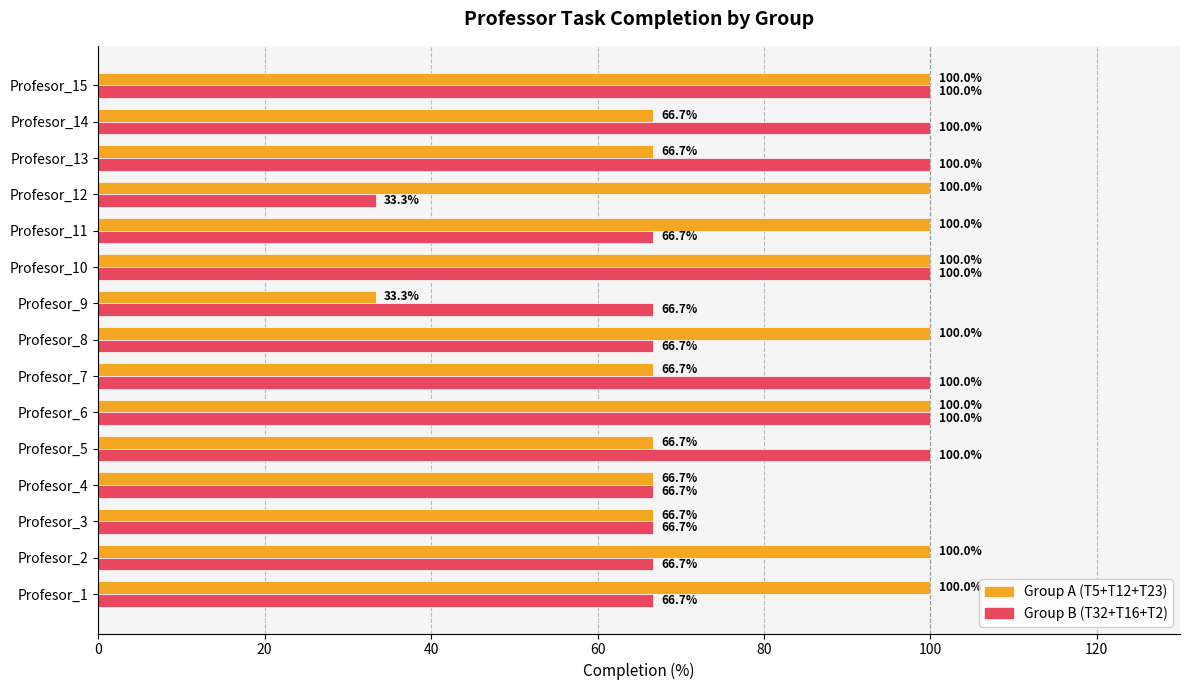

What is the highest value of the Group A (T5+T12+T23) series?

100.0